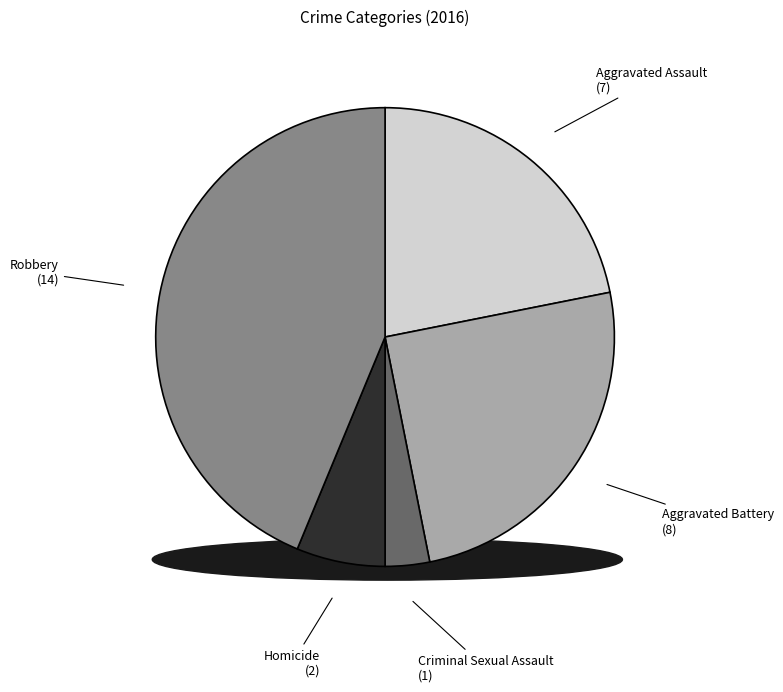

How many slices are in this pie chart?

5